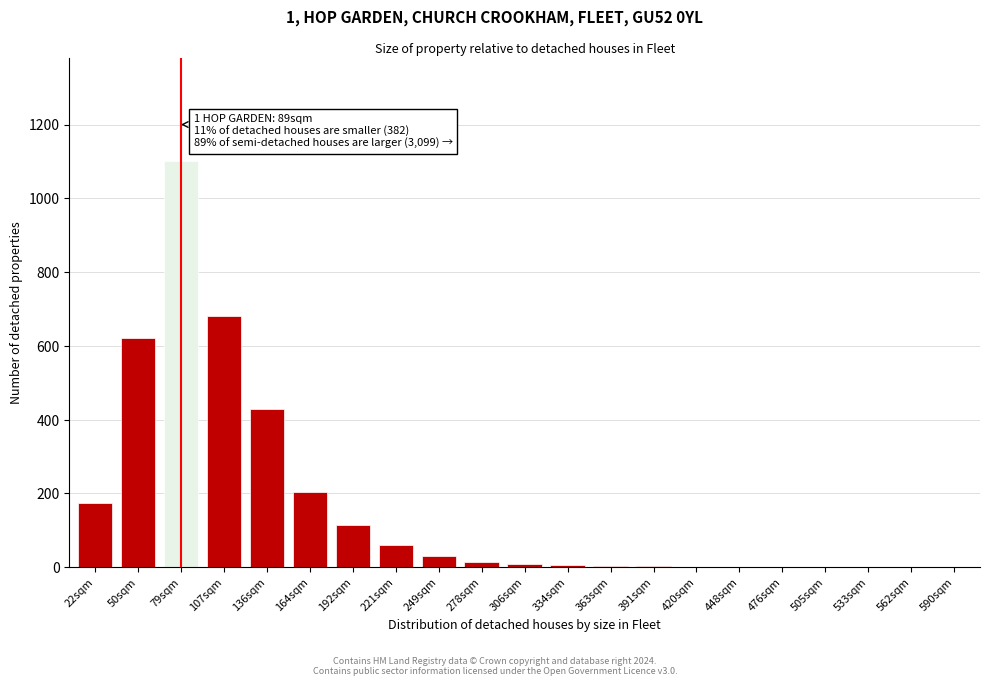

At which label is the value closest to 550?

50sqm